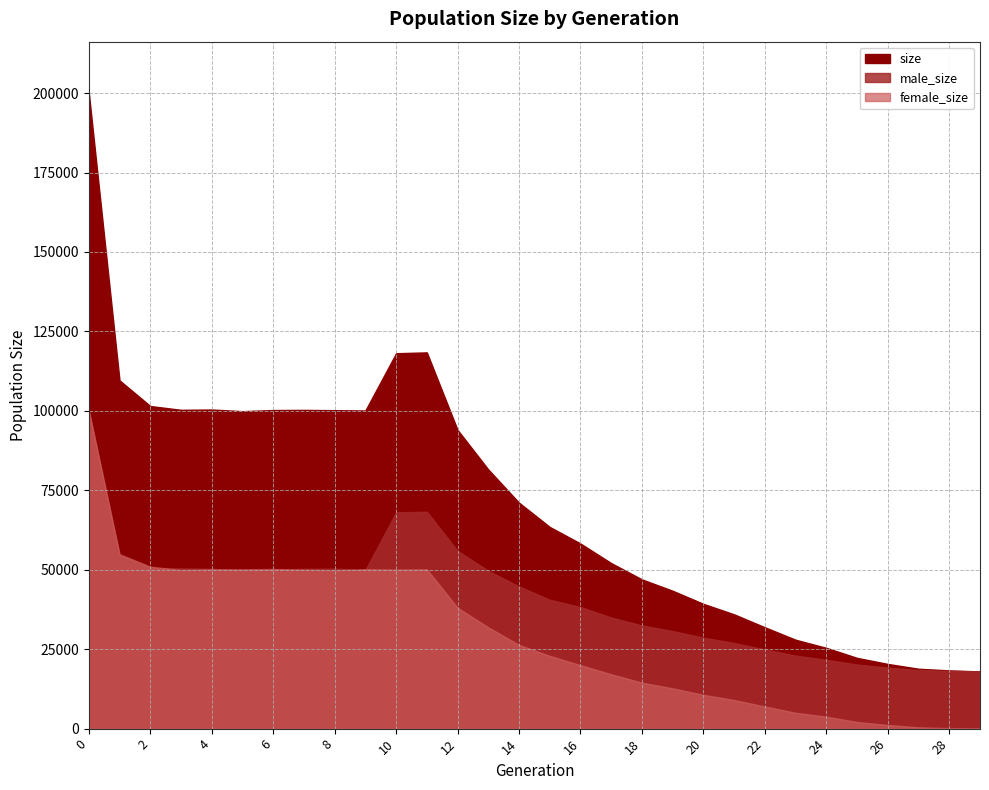

Which has a higher value, 2 or 17?

2